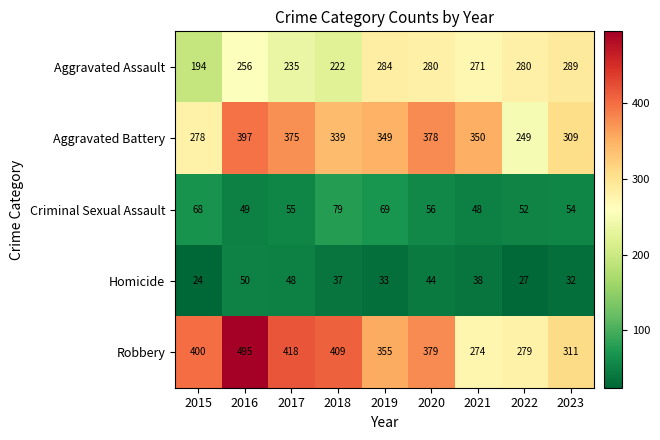

Count the number of data series in this chart.

5